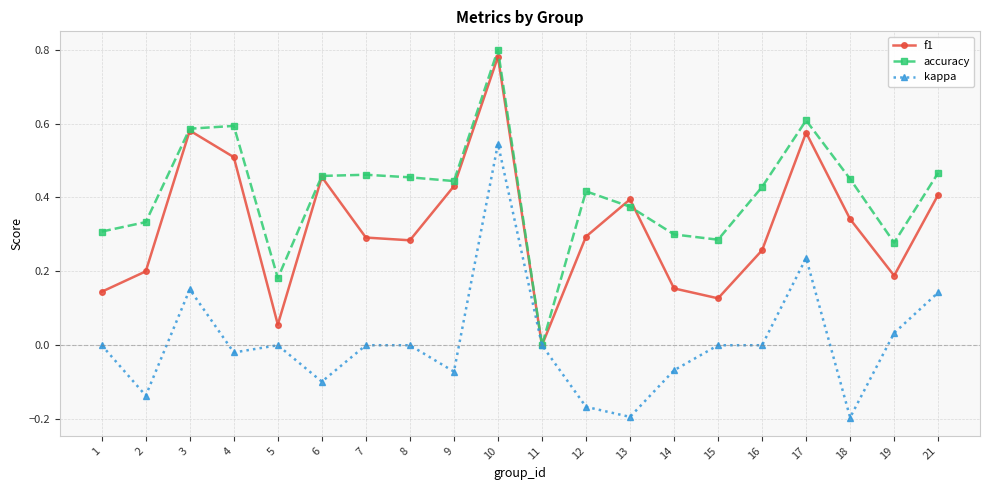

How many lines are shown in the chart?

3